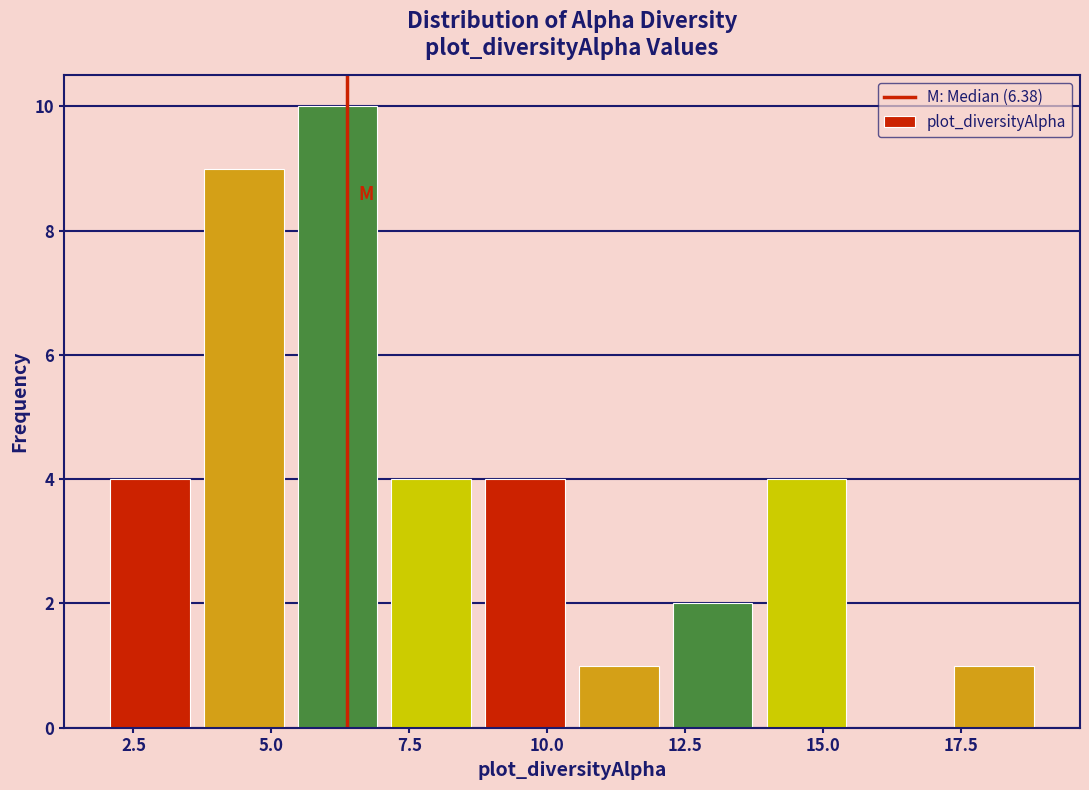

Read against the x-axis, roughly where is the centre of the tallest bar?

6.0